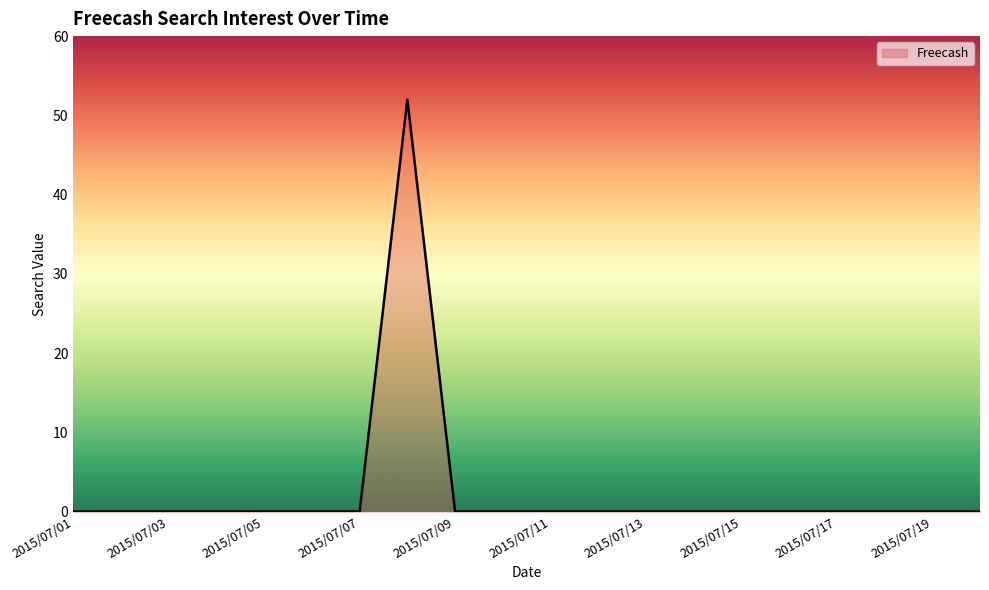

At which label is the value closest to 26?

2015/07/01